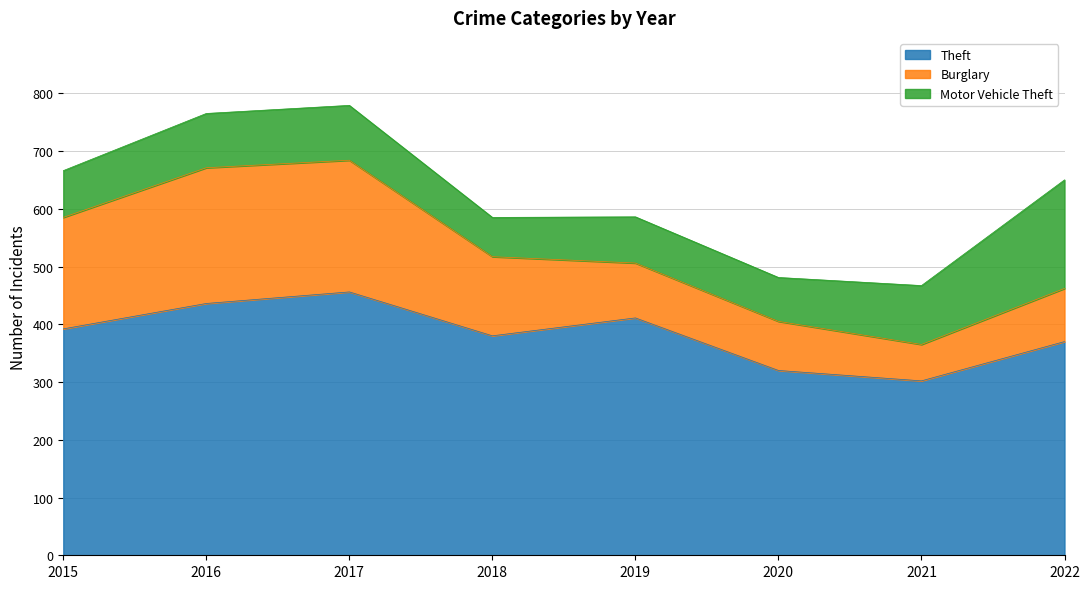

Which series has the largest range (max minus min)?

Burglary